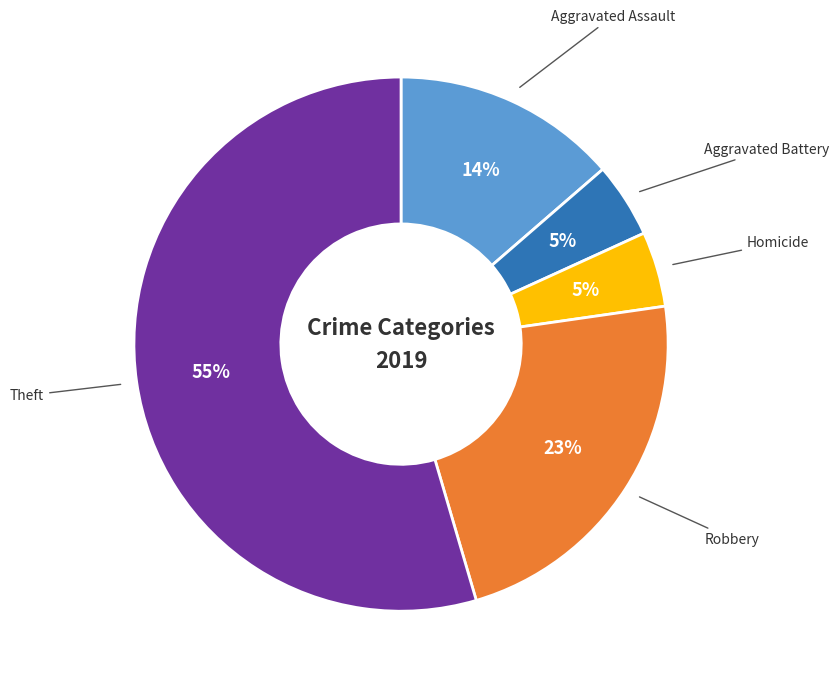

Is there any slice that represents more than half of the pie?

Yes